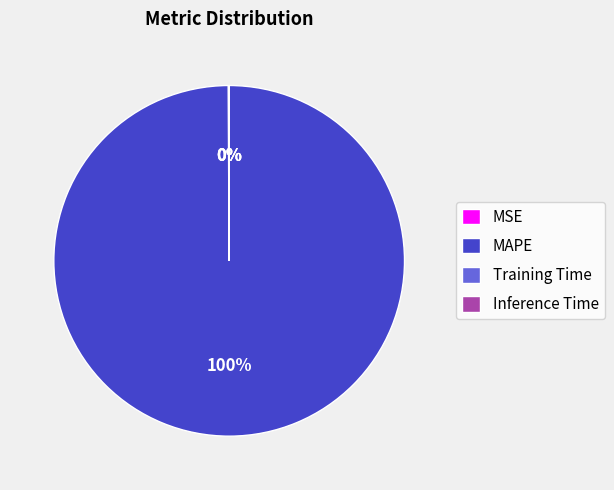

To the nearest percent, what is the difference between the largest and smallest slice percentages?

100%